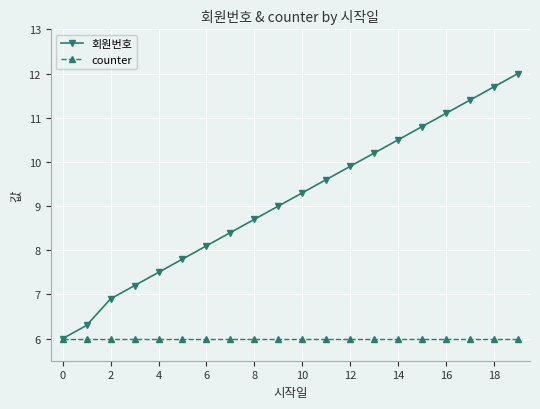

Which series has the largest total across all categories?

회원번호